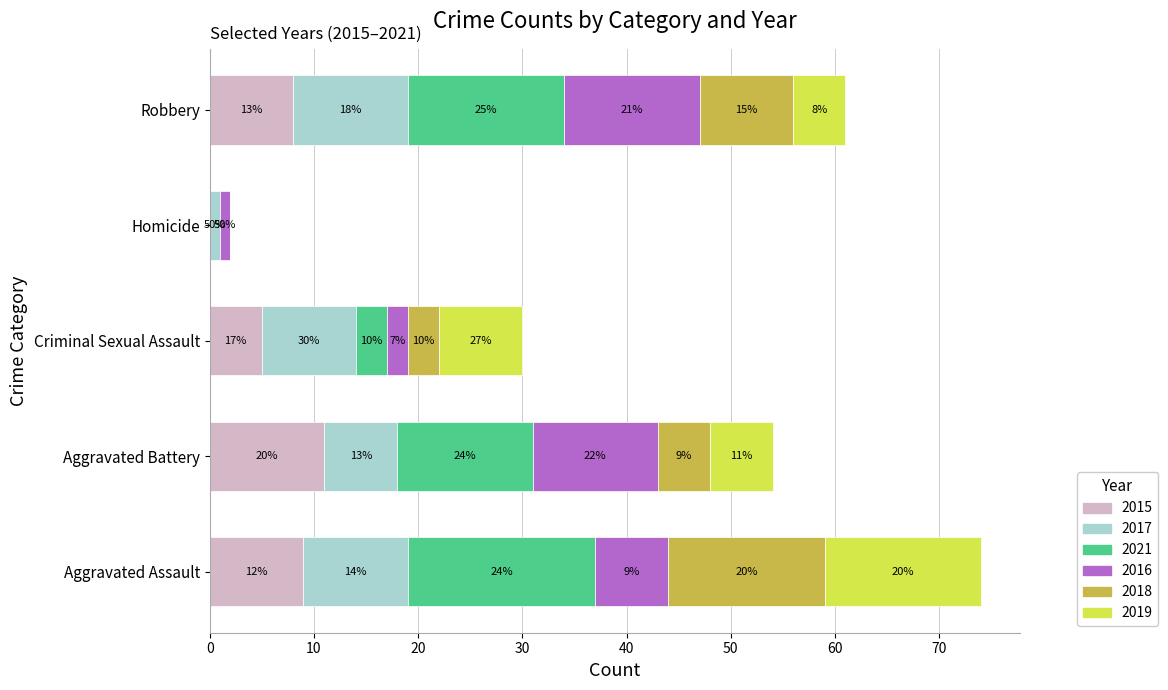

What are all the series names shown in the legend?

2015, 2017, 2021, 2016, 2018, 2019